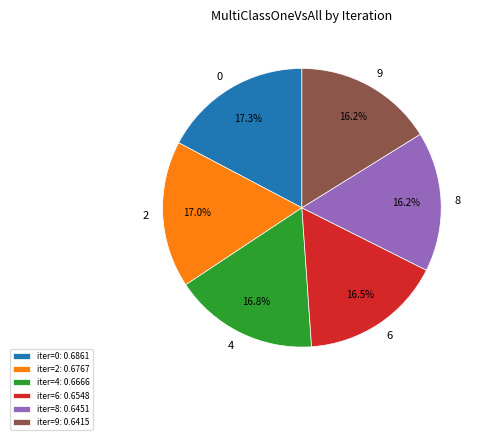

Does any single category account for the majority?

No